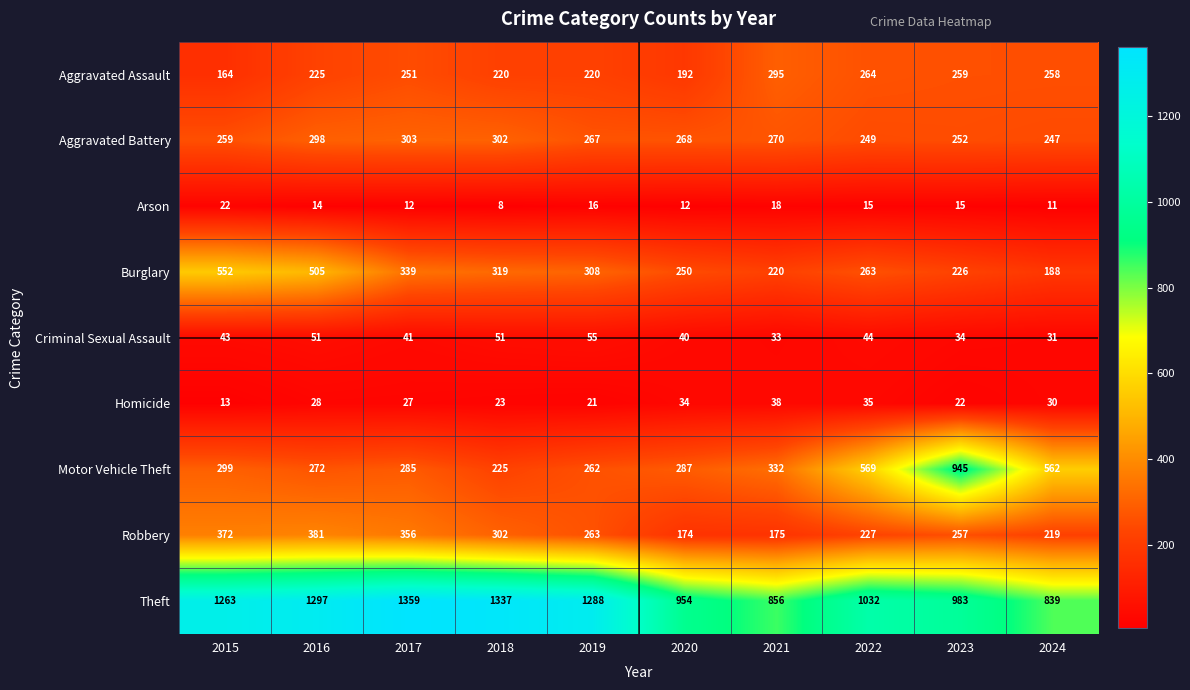

At which category is the sum across all series the highest?

2016